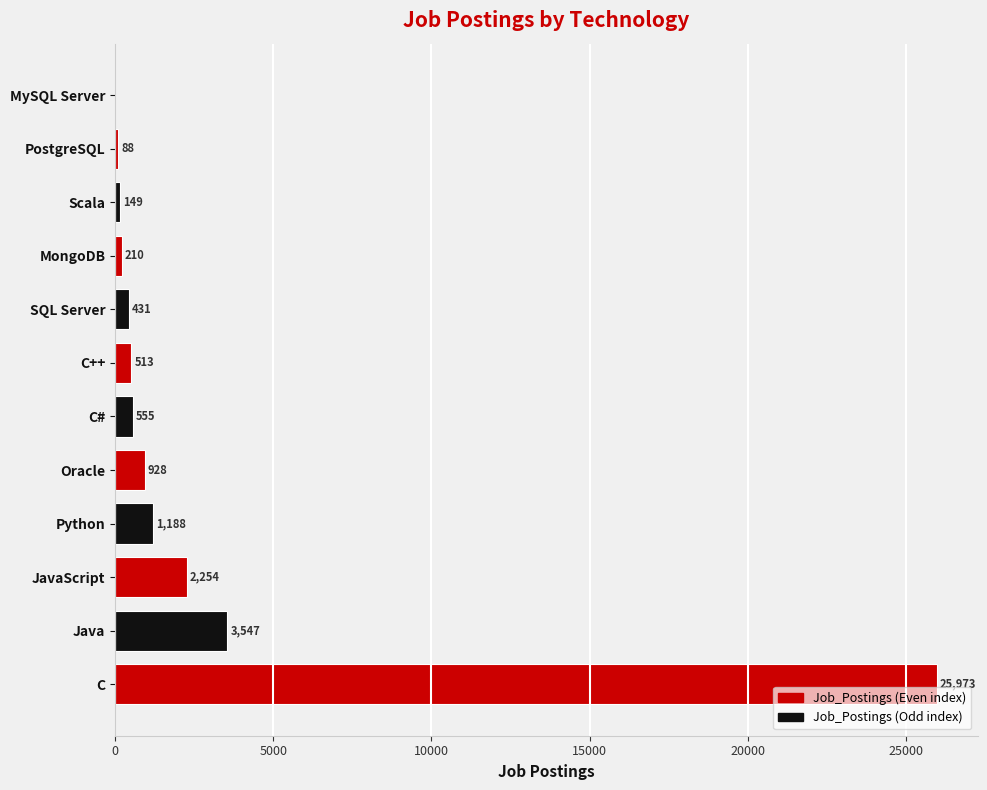

What is the sum of the values at Oracle and Scala?

1077